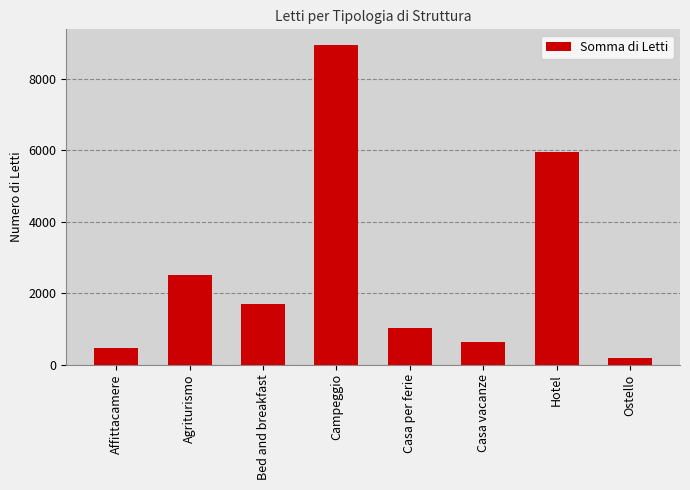

What is the greatest value displayed?

8942